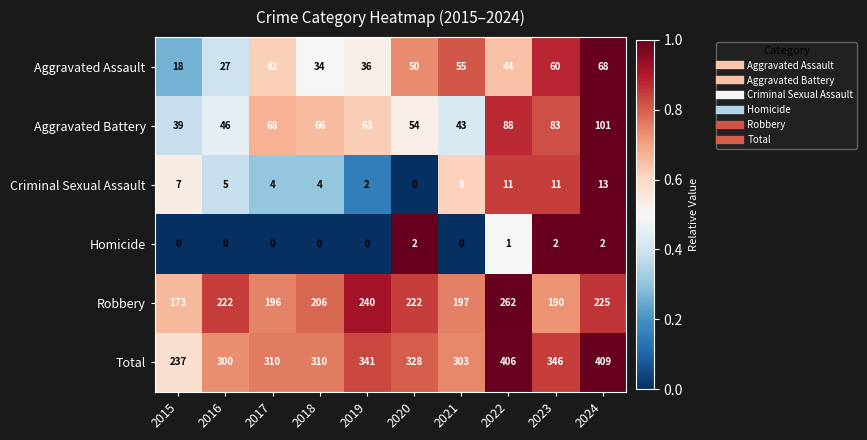

Which series changed the most between 2016 and 2023?

Total